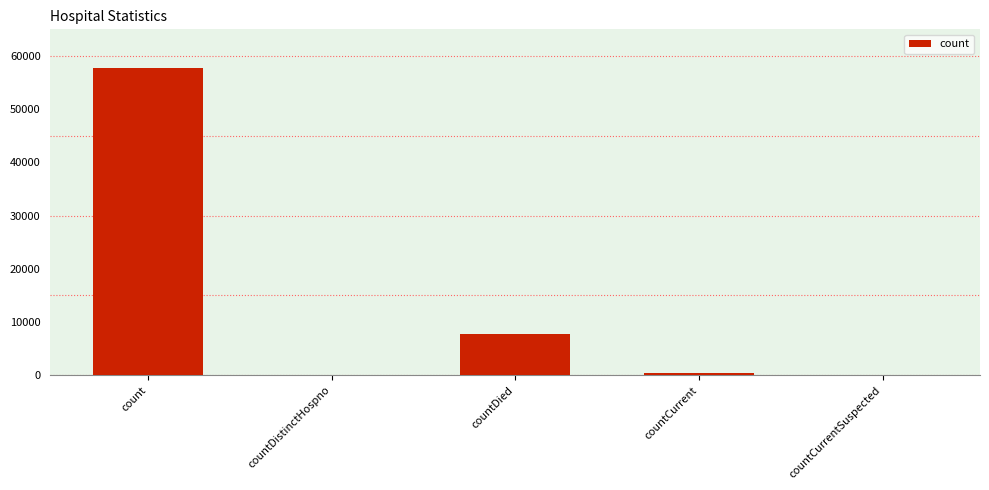

Where does the data first go above 400?

count